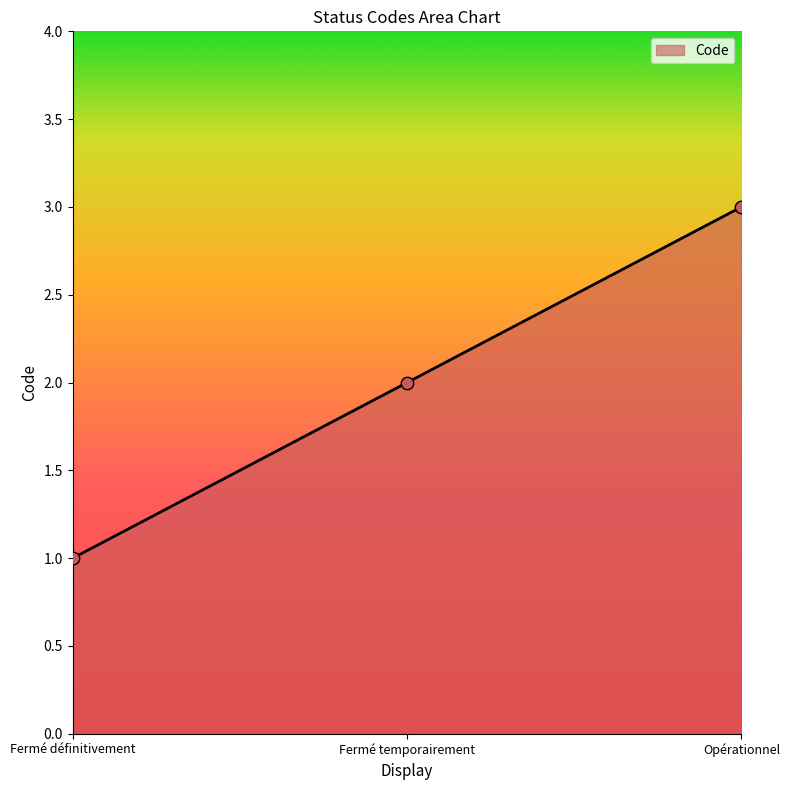

Approximately how many times larger is the value at Fermé définitivement compared to Opérationnel?

0.3